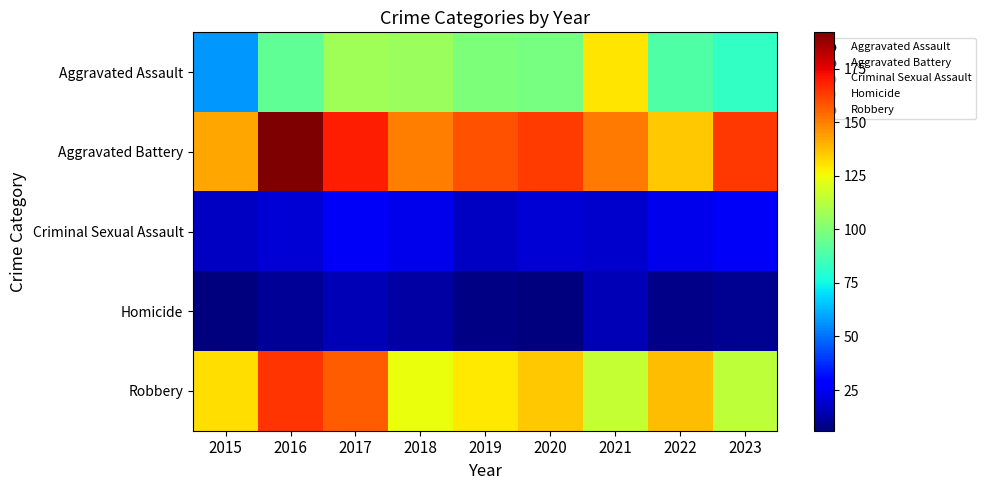

At which category does the chart reach its minimum across all series?

2015